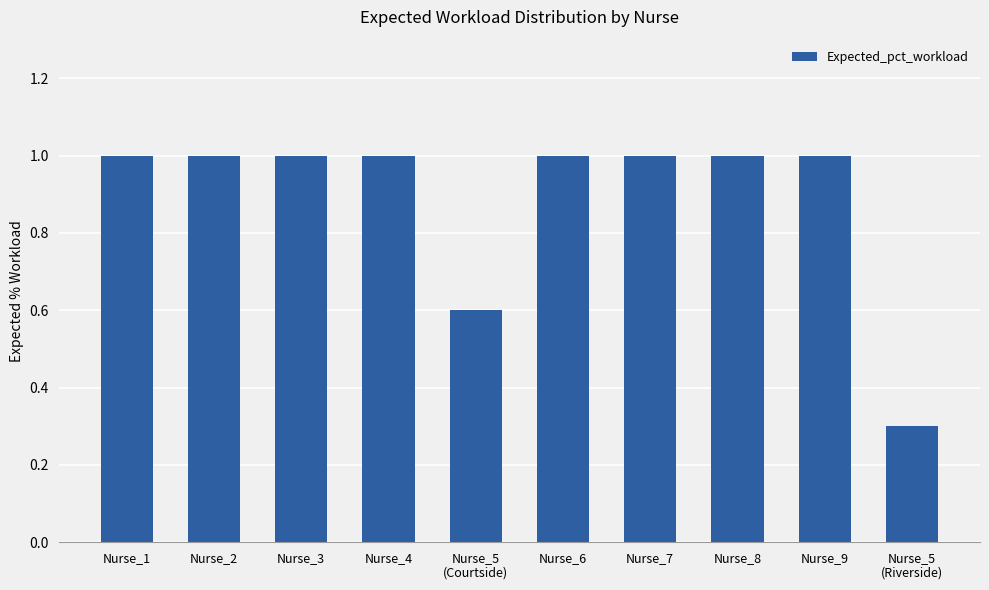

What is the smallest value displayed?

0.3